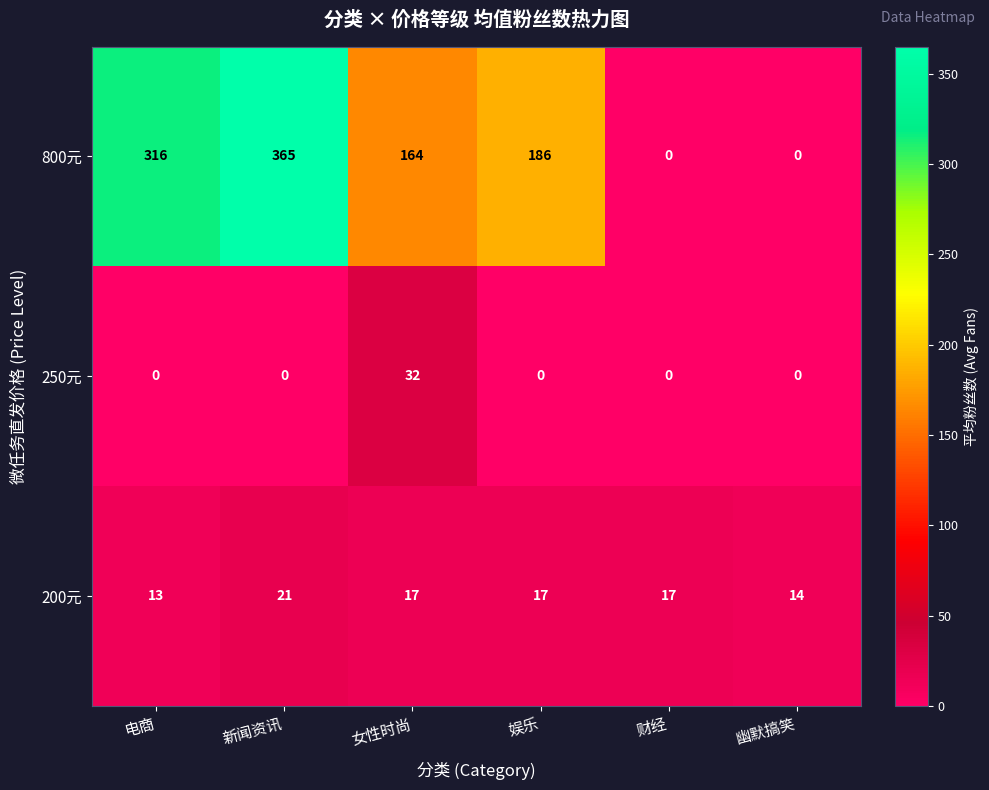

The 200元 series shows 24 at 幽默搞笑. True or false?

False